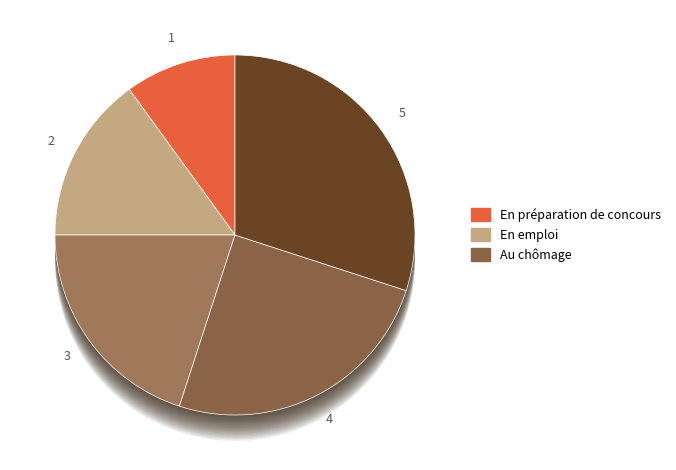

Between 1 and 4, which is larger?

4